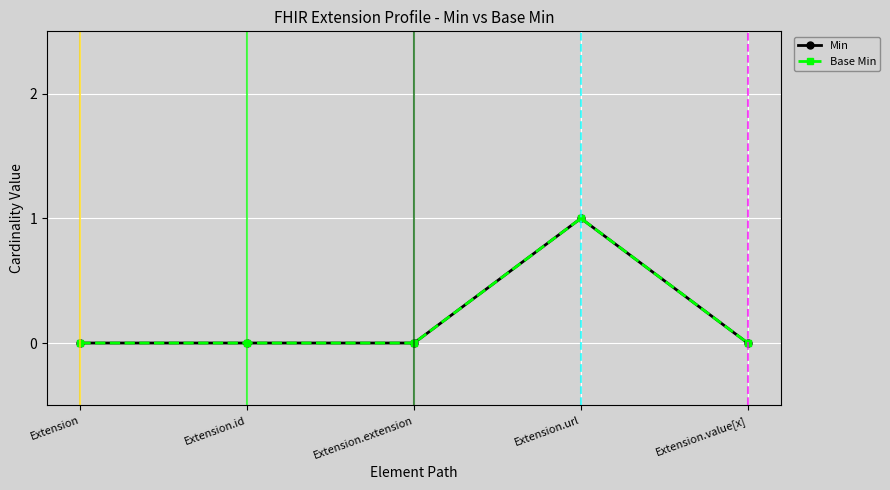

Which series has the largest total across all categories?

Min